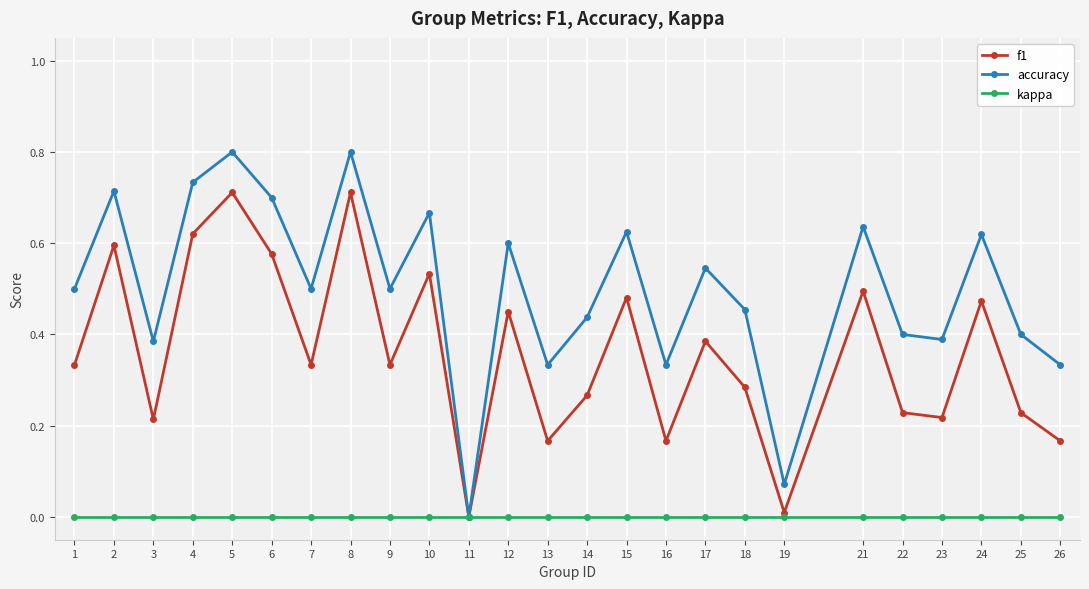

Rank the series at 12 from lowest to highest value.

kappa, f1, accuracy